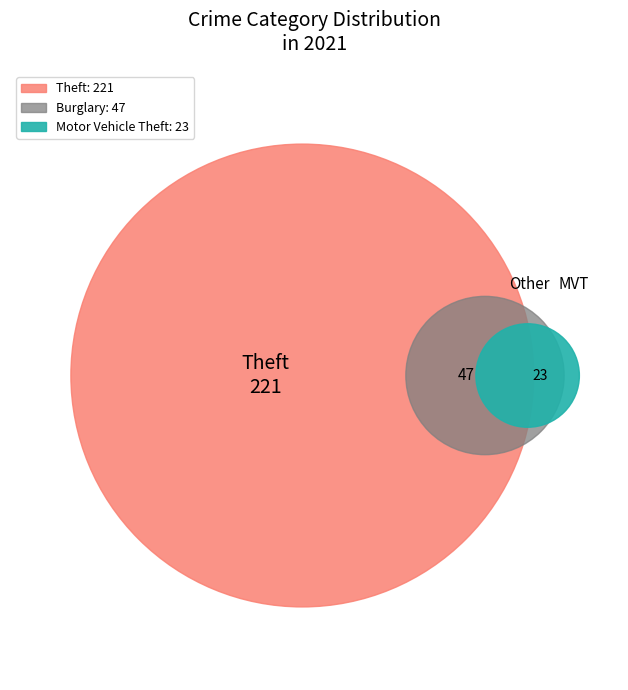

Which category has the biggest portion of the pie?

Theft